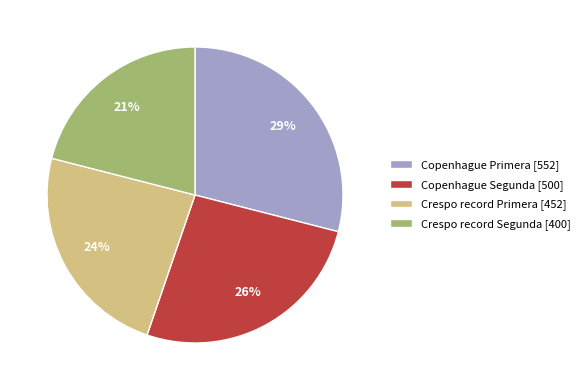

Is there a majority slice in this chart?

No